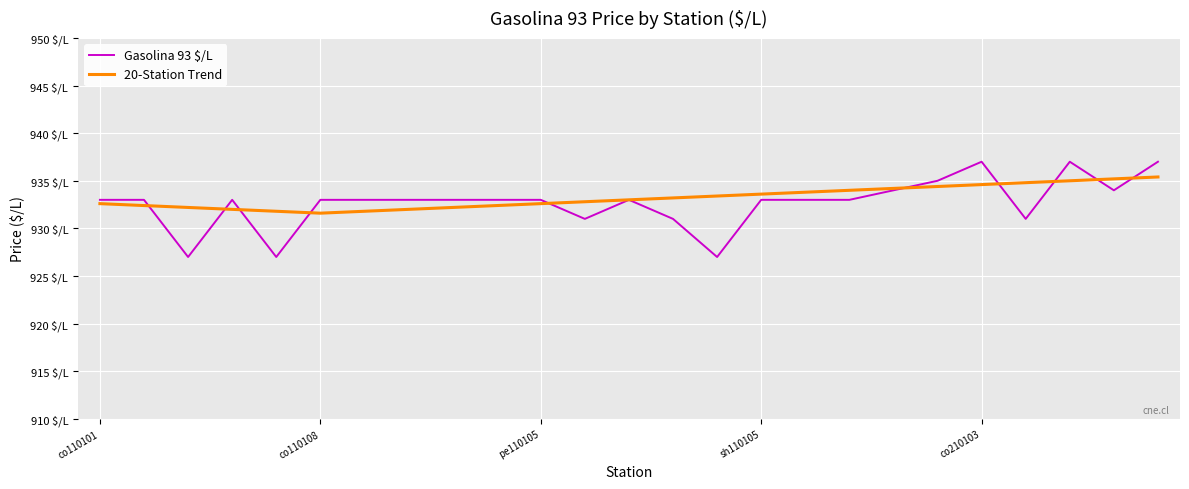

What are all the series names shown in the legend?

Gasolina 93 $/L, 20-Station Trend